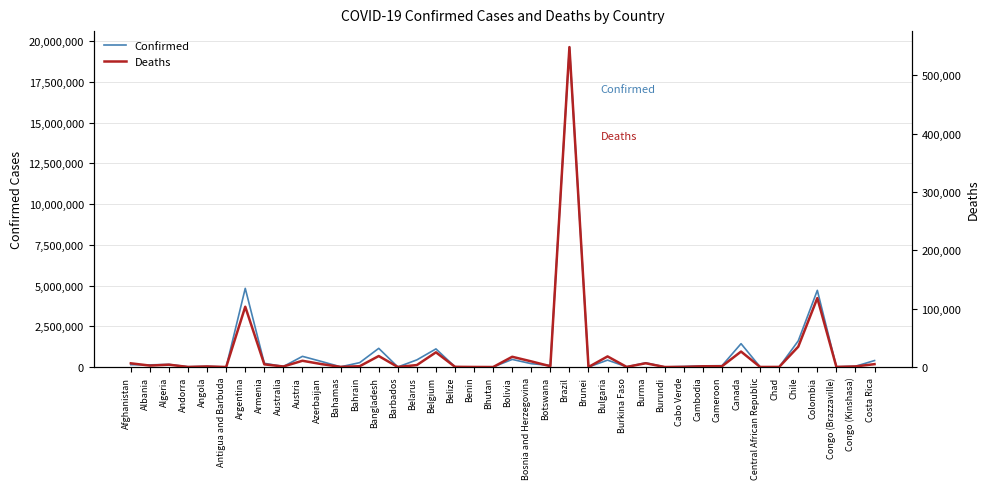

What are all the series names shown in the legend?

Confirmed, Deaths